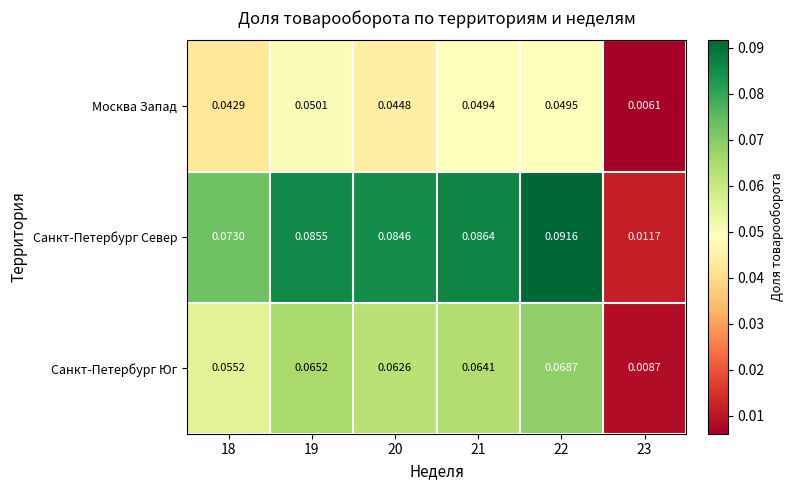

Is the value of Санкт-Петербург Юг at 19 greater than the value of Санкт-Петербург Север at 23?

Yes